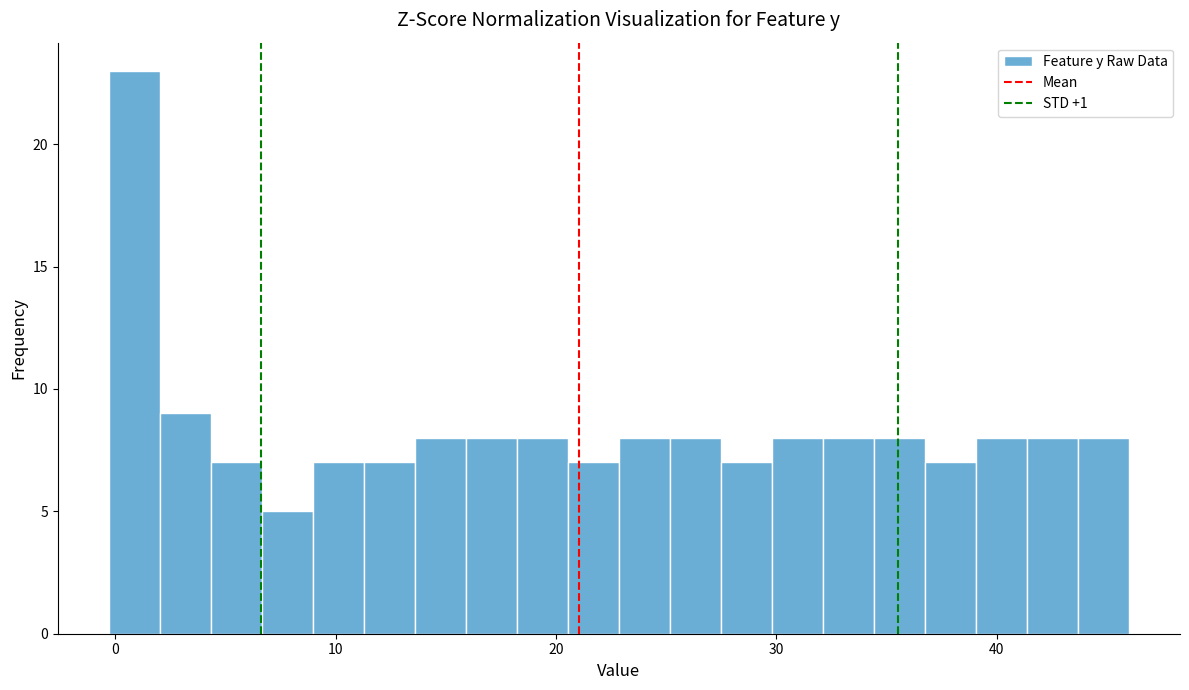

Read against the x-axis, roughly where is the centre of the tallest bar?

1